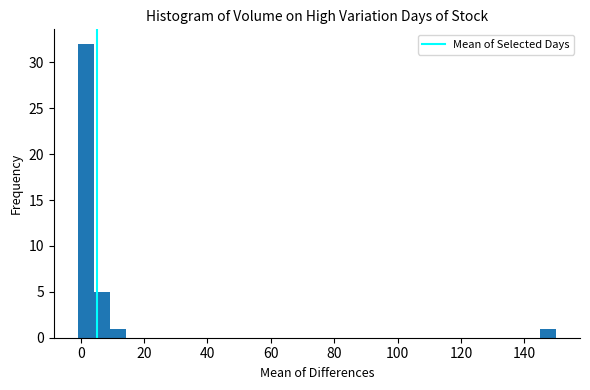

Around what value on the x-axis is the tallest bar? Give the approximate position of its centre, as read against the axis.

2